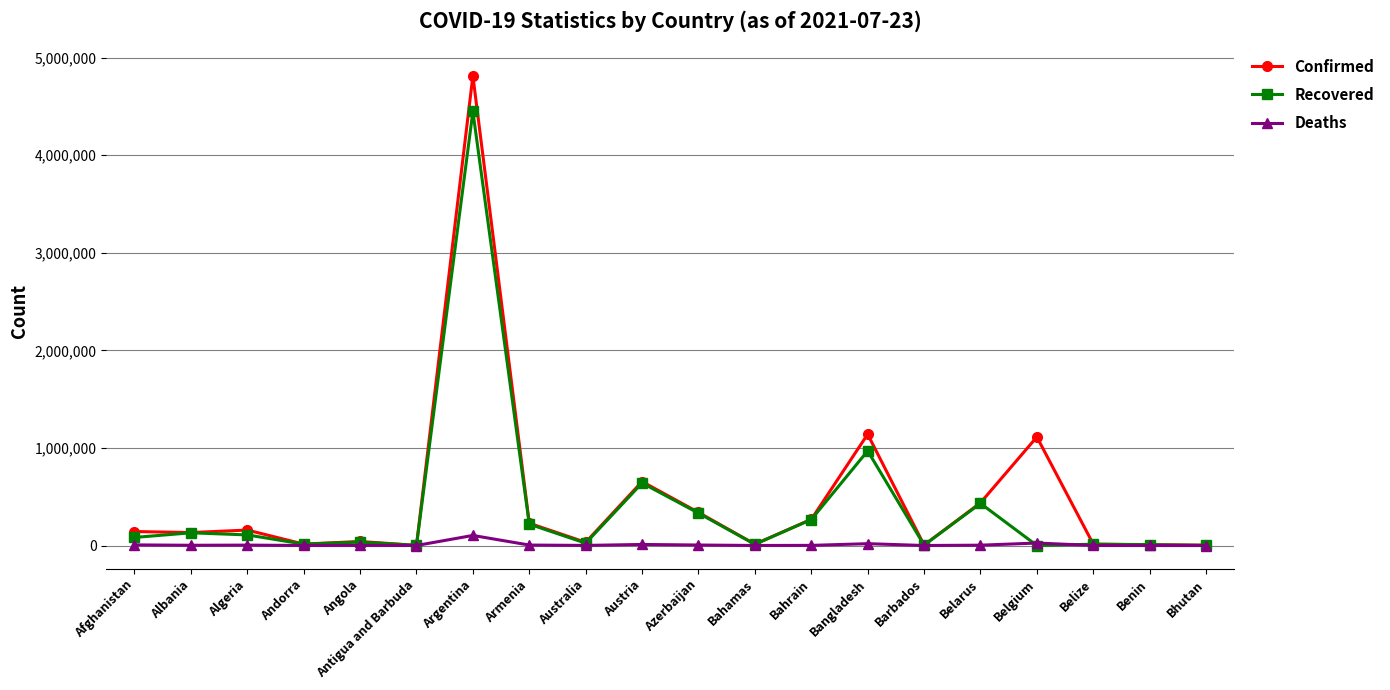

List the series in order of their overall mean, highest first.

Confirmed, Recovered, Deaths